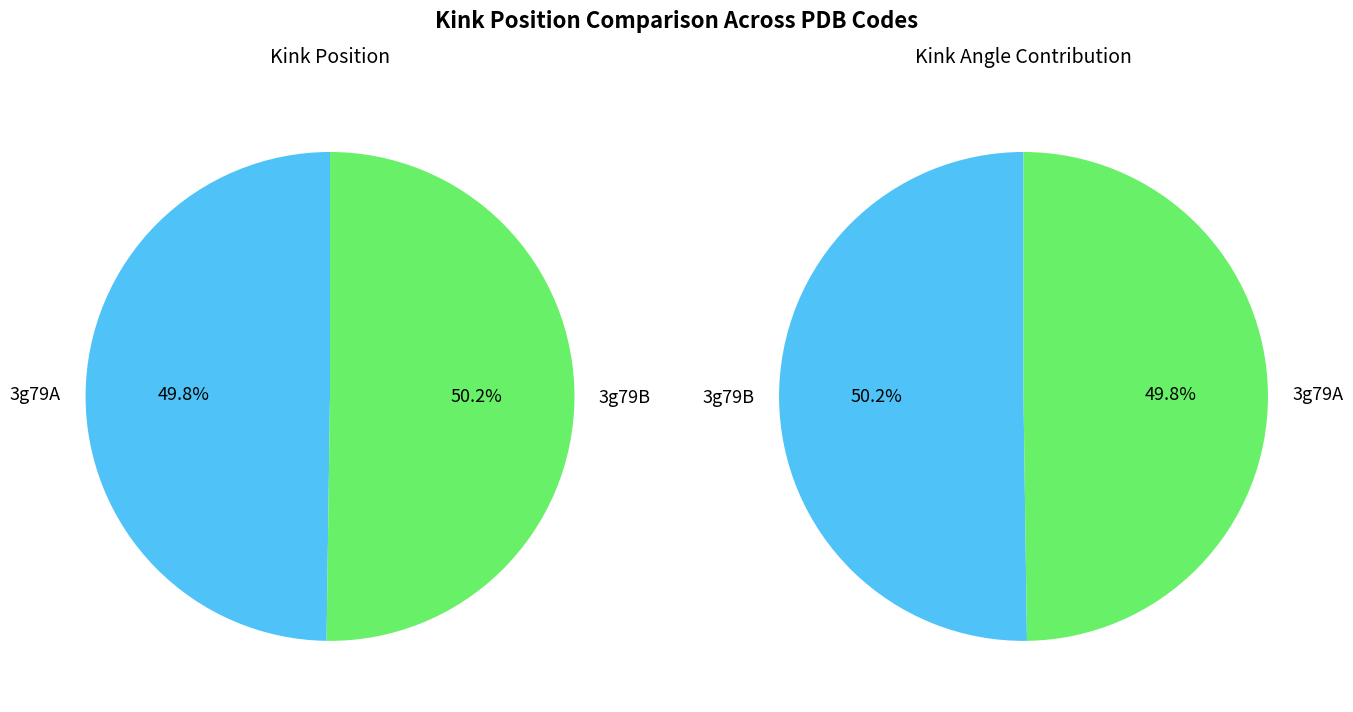

Is it true that 3g79A is 37% of the pie?

False